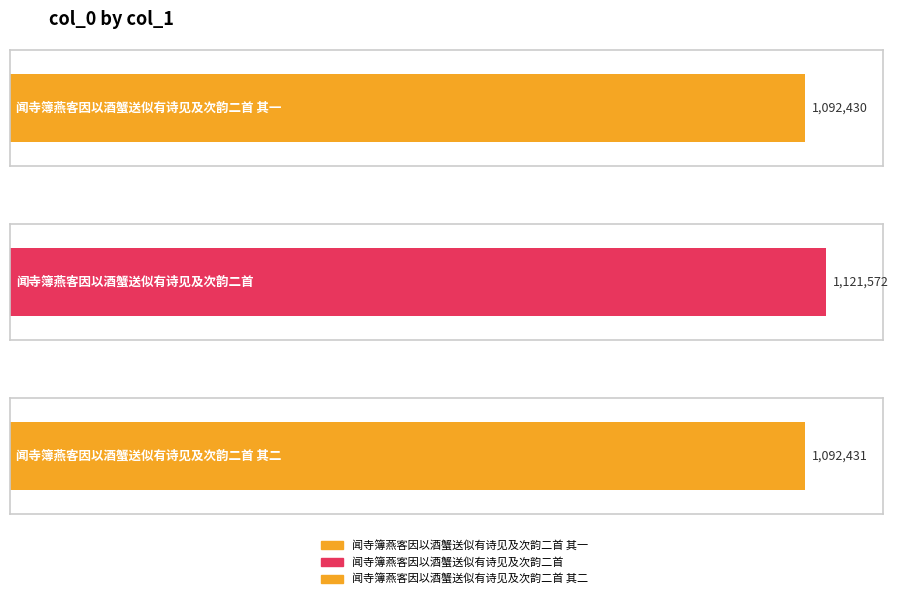

What is the difference between the maximum and second lowest values?

29141